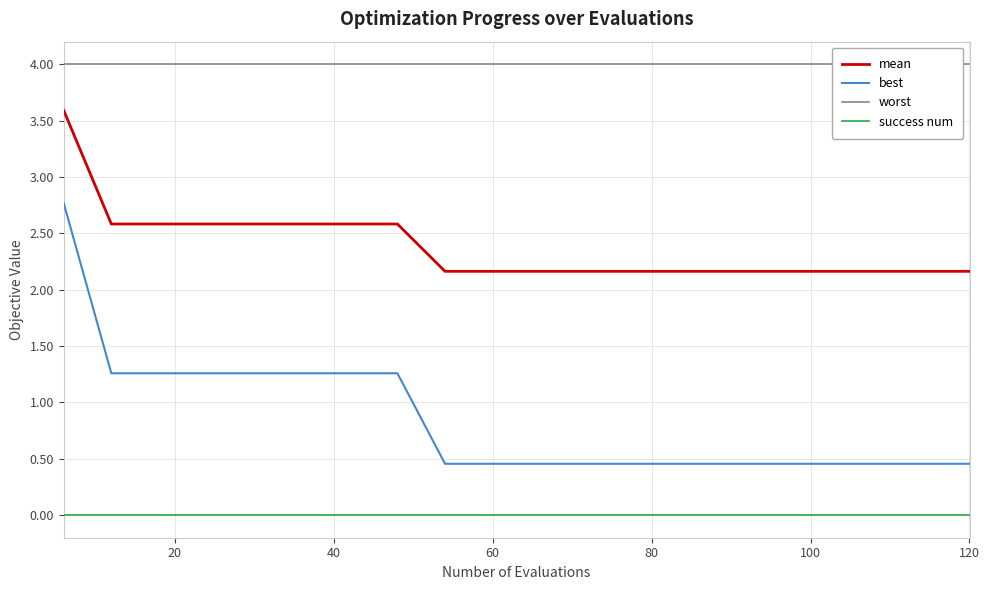

Reading left to right, what are all the values shown in this chart?

mean: 3.6	2.6	2.6	2.6	2.6	2.6	2.6	2.6	2.2	2.2	2.2	2.2	2.2	2.2	2.2	2.2	2.2	2.2	2.2	2.2
best: 2.8	1.3	1.3	1.3	1.3	1.3	1.3	1.3	0.5	0.5	0.5	0.5	0.5	0.5	0.5	0.5	0.5	0.5	0.5	0.5
worst: 4.0	4.0	4.0	4.0	4.0	4.0	4.0	4.0	4.0	4.0	4.0	4.0	4.0	4.0	4.0	4.0	4.0	4.0	4.0	4.0
success num: 0.0	0.0	0.0	0.0	0.0	0.0	0.0	0.0	0.0	0.0	0.0	0.0	0.0	0.0	0.0	0.0	0.0	0.0	0.0	0.0